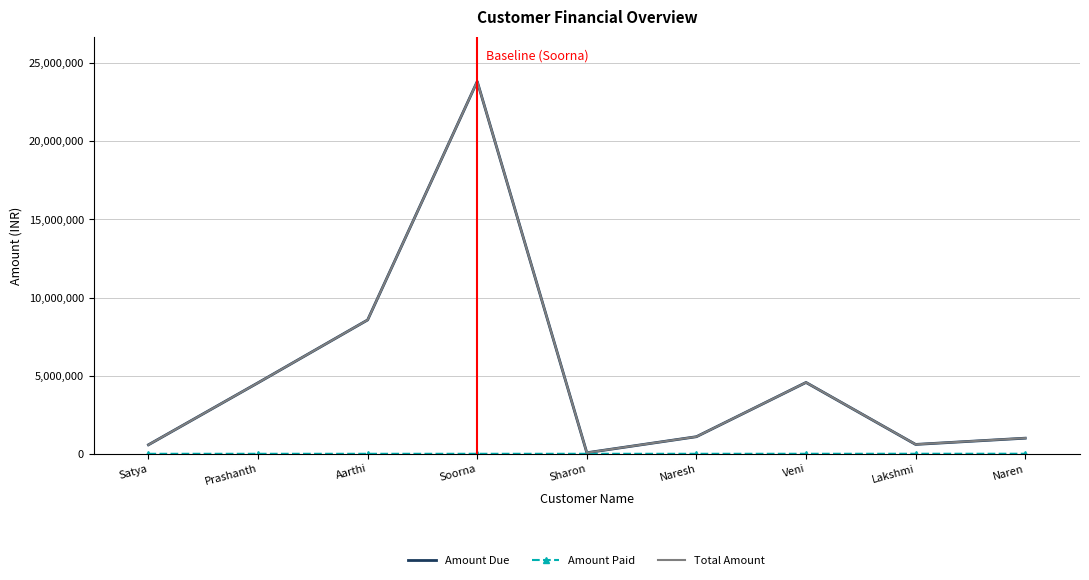

At which category is the sum across all series the highest?

Soorna